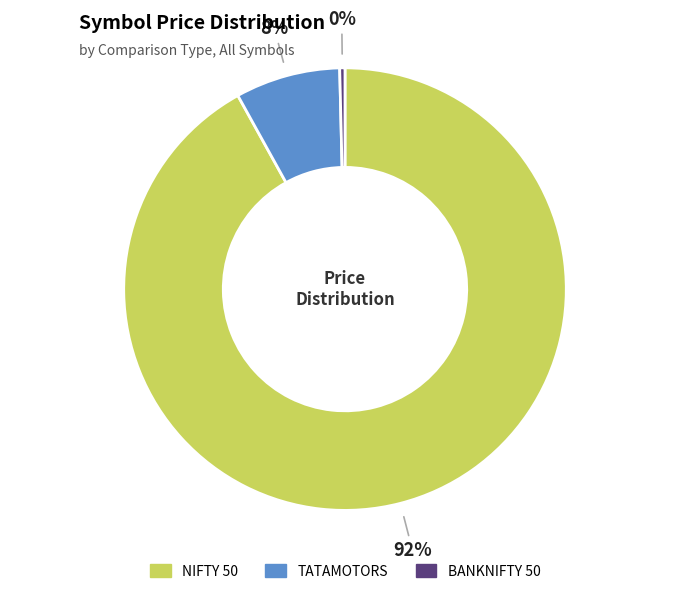

Combined, do NIFTY 50 and TATAMOTORS account for over 50%?

Yes